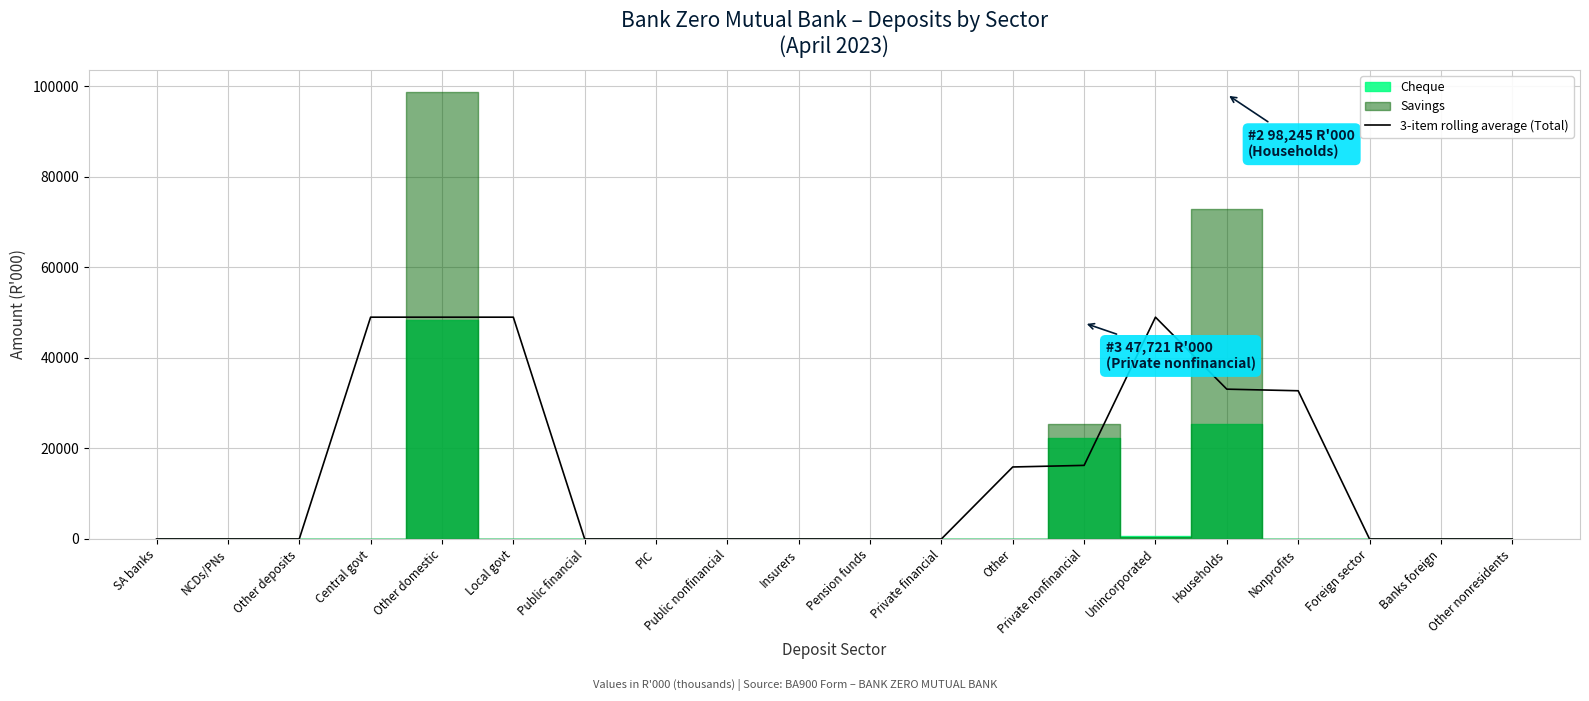

The 3-item rolling average (Total) series shows 17897.4 at Public financial. True or false?

False